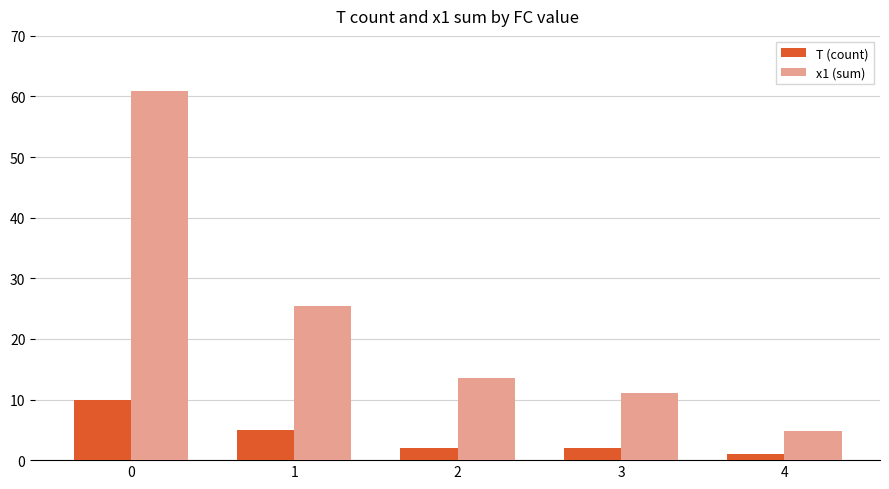

The value of x1 (sum) at 0 is 60.9. True or false?

True